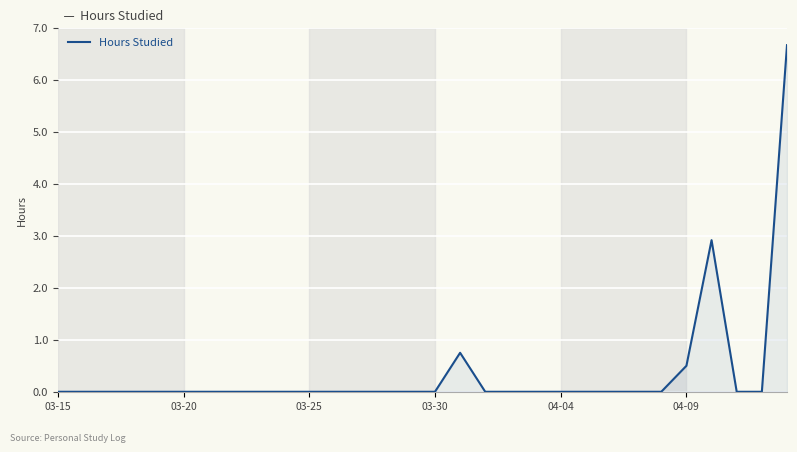

What is the greatest value displayed?

6.7